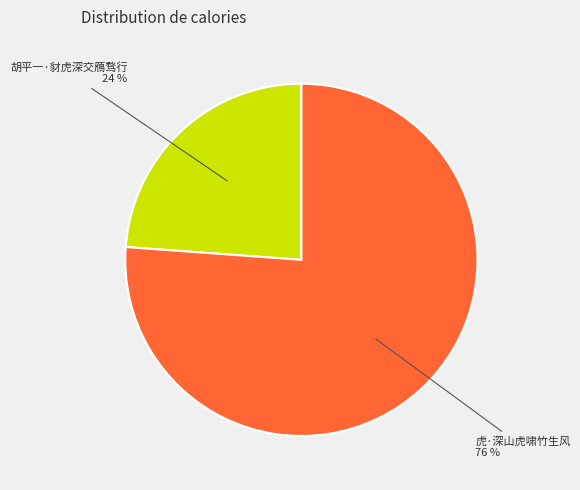

Is there any slice that represents more than half of the pie?

Yes